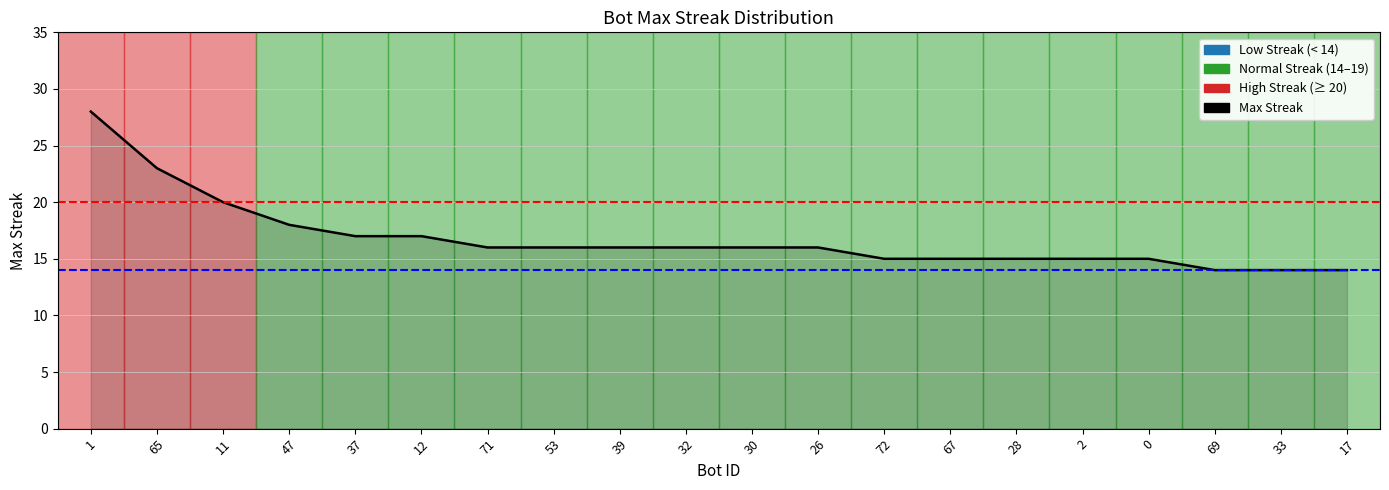

Is it true that the value at 39 is 16?

True